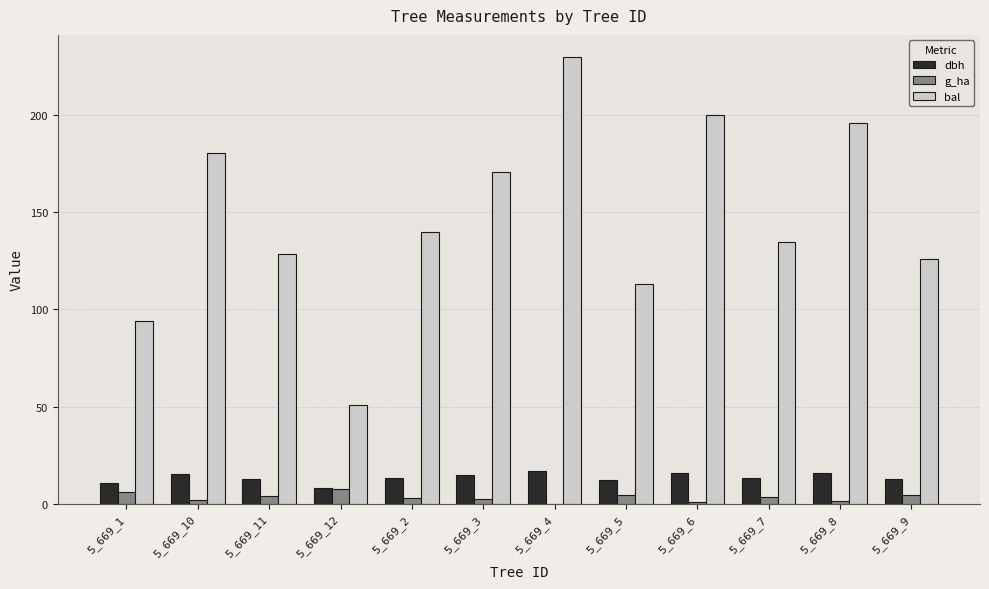

What is the highest value of the dbh series?

17.1